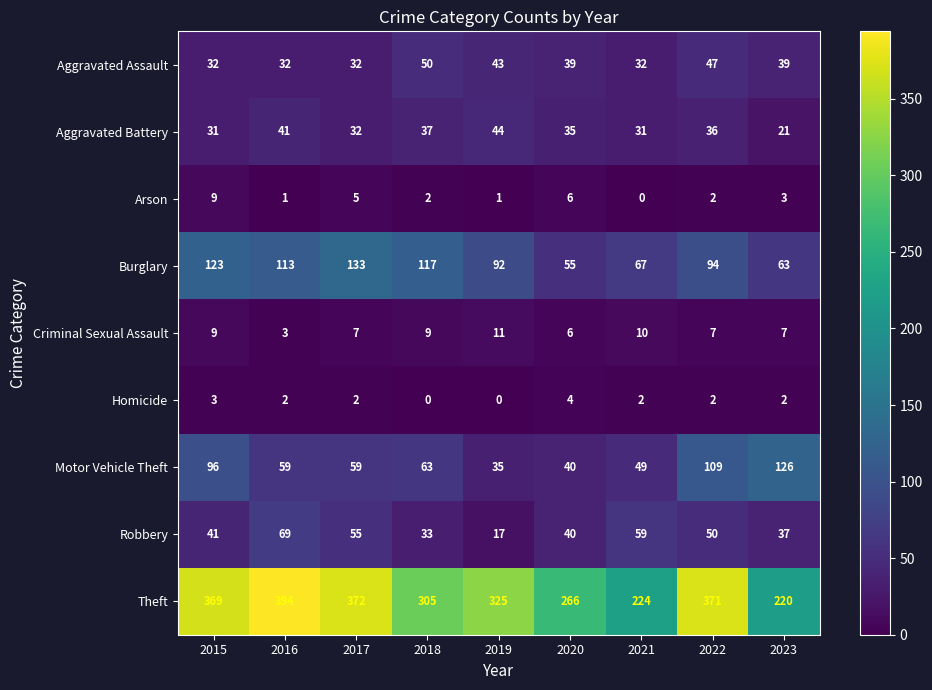

List the labels in order of Theft value, largest first.

2016, 2017, 2022, 2015, 2019, 2018, 2020, 2021, 2023